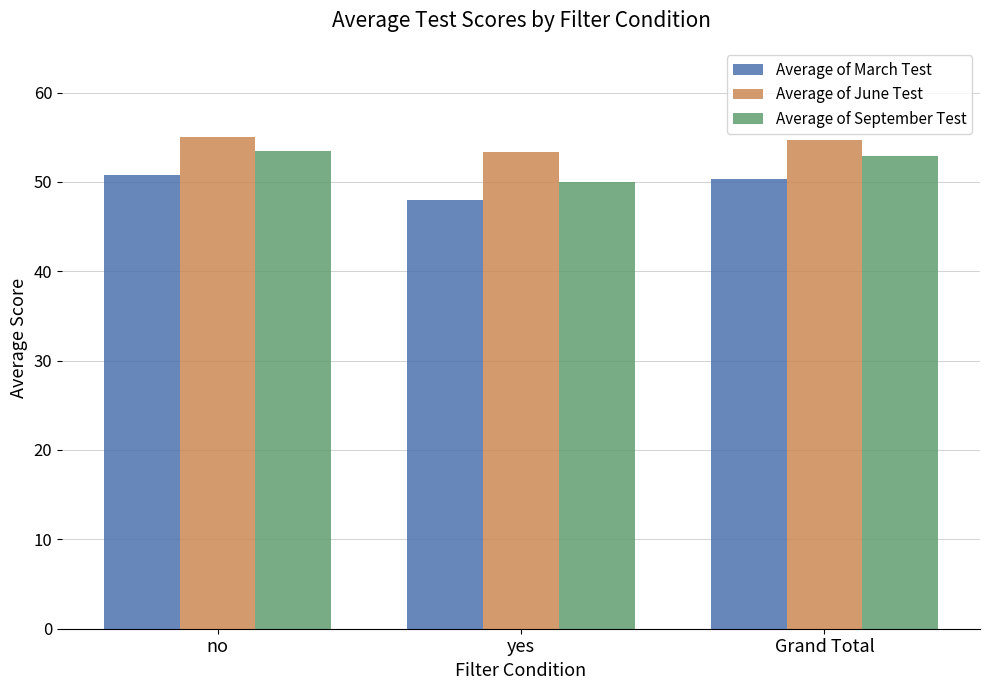

Where does the Average of September Test series first go above 52?

no